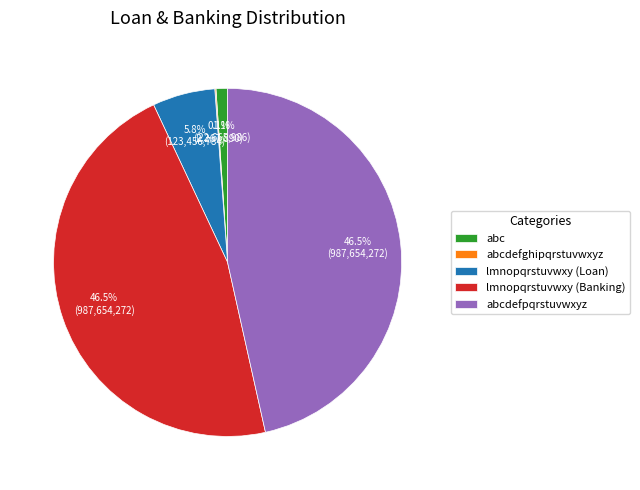

Does abc account for over 50% of the chart?

No